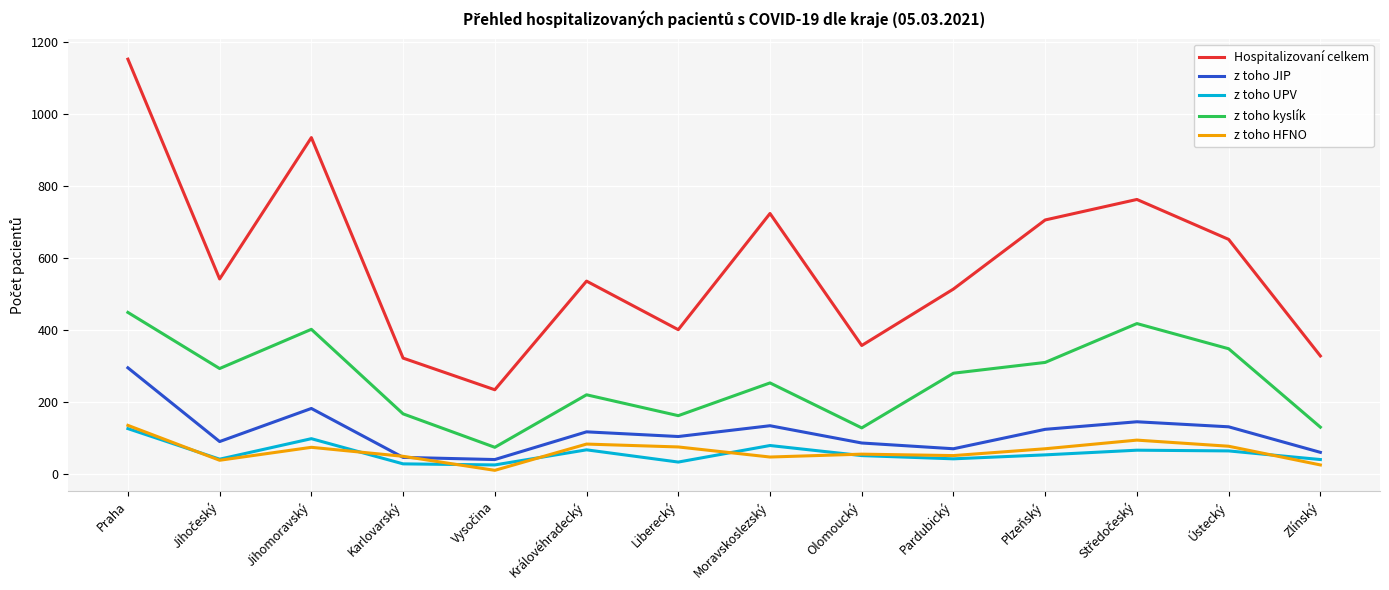

Does the chart have visible grid lines?

Yes